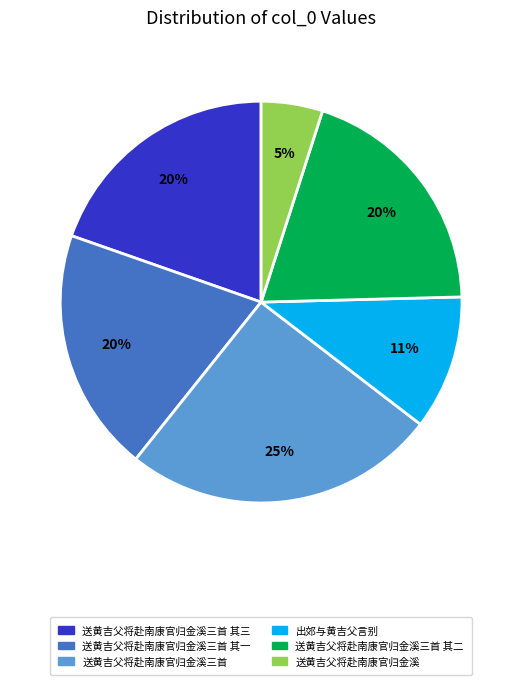

Which slice is the largest?

送黄吉父将赴南康官归金溪三首